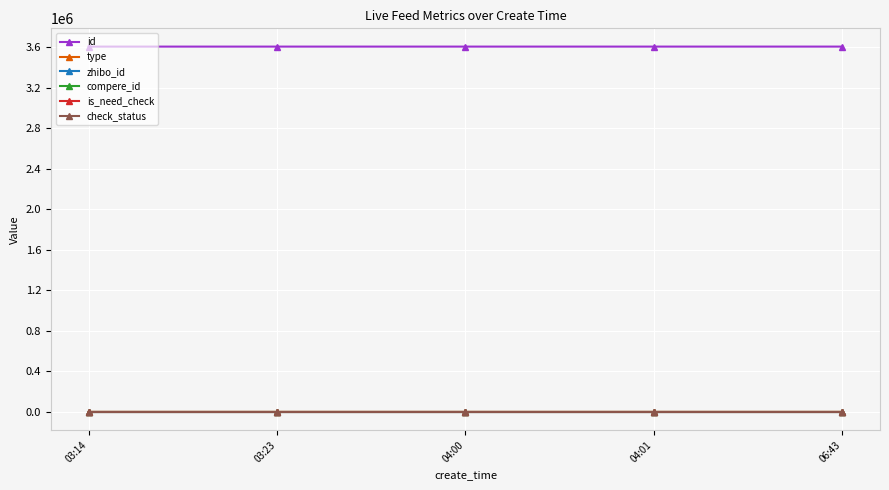

List the series in order of their peak value, lowest first.

compere_id, is_need_check, type, check_status, zhibo_id, id